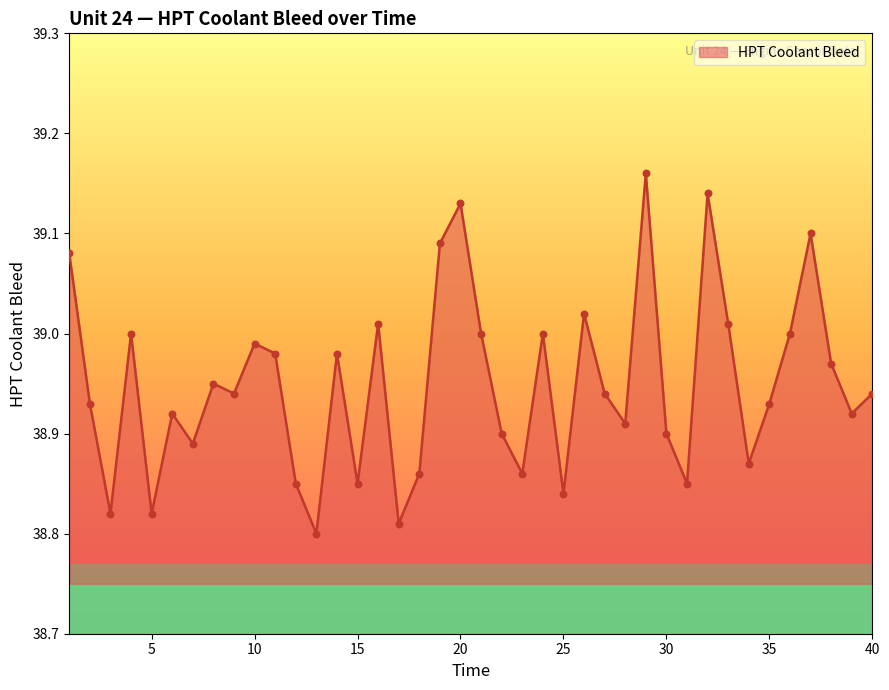

What is the difference between the maximum and minimum values?

0.4